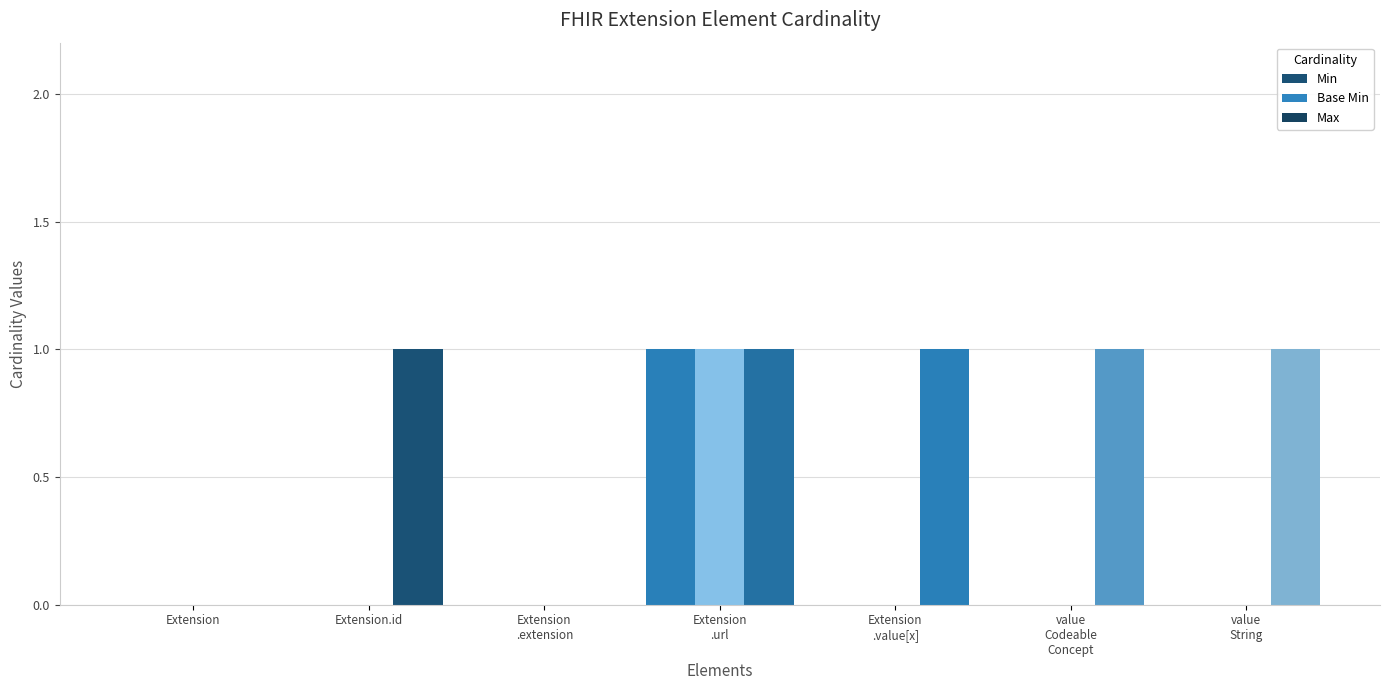

What position from the left is value
String?

7